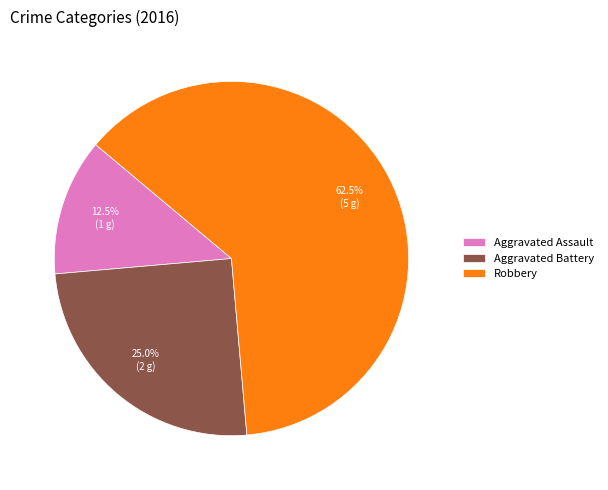

Between Aggravated Battery and Aggravated Assault, which is larger?

Aggravated Battery